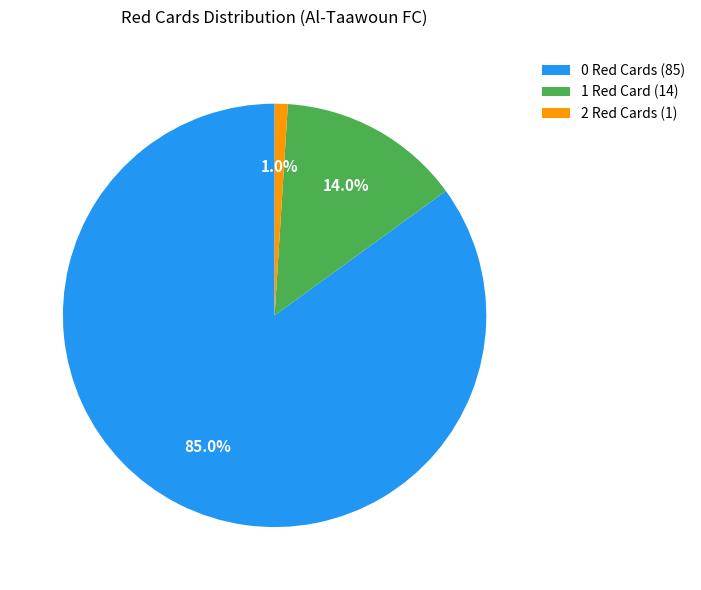

How many segments does this pie chart have?

3